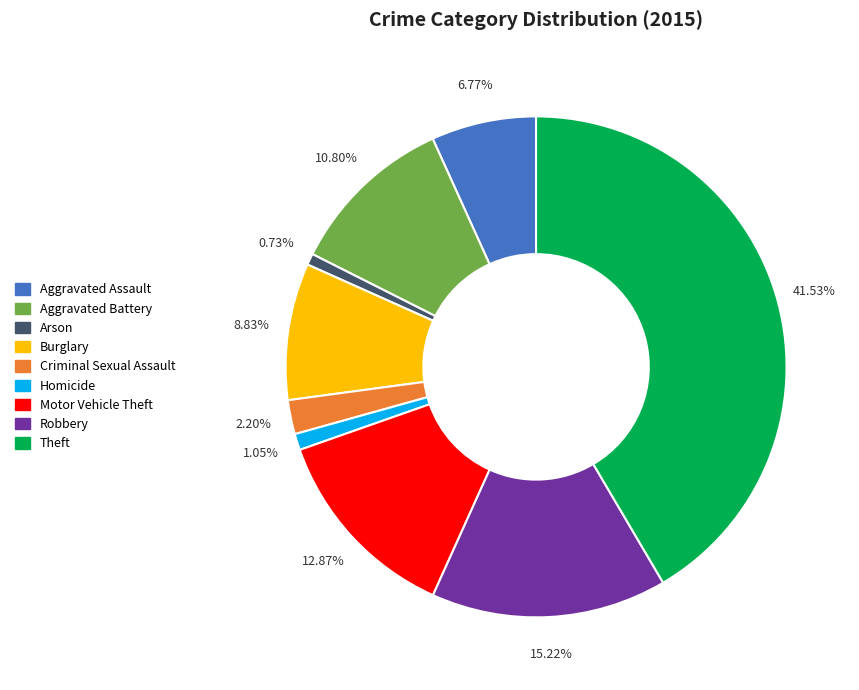

Is it true that Aggravated Battery is 3% of the pie?

False